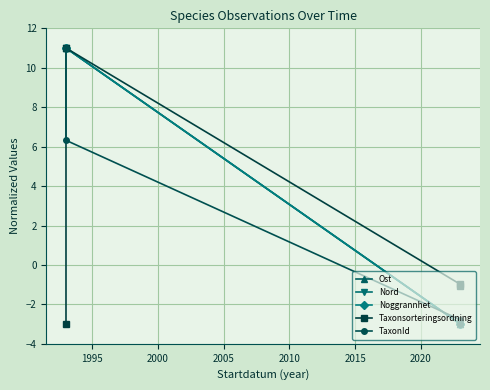

True or false: Noggrannhet has more than 0 interior local peaks.

False